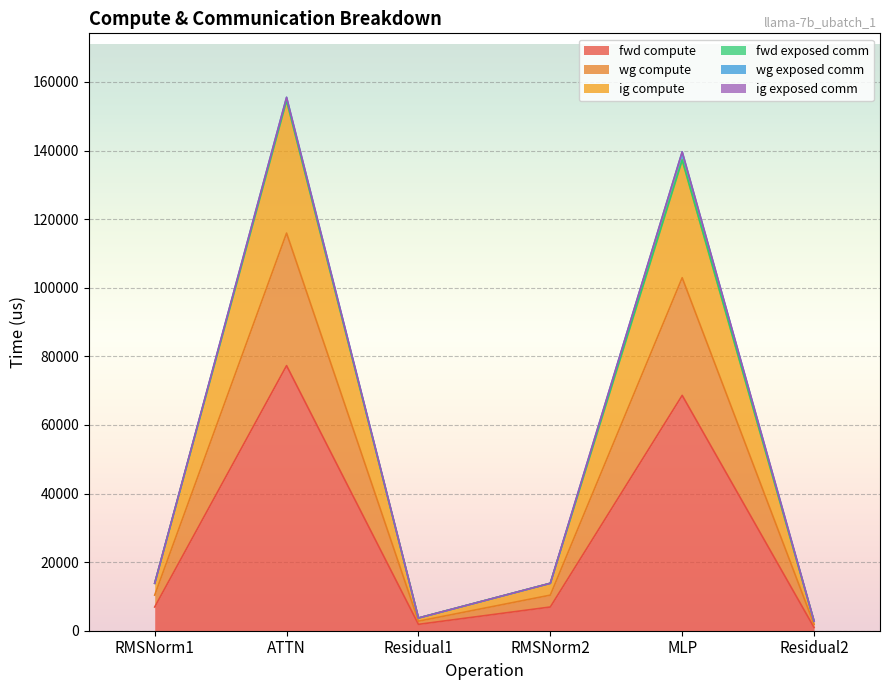

Between Residual1 and RMSNorm1, which is larger?

RMSNorm1